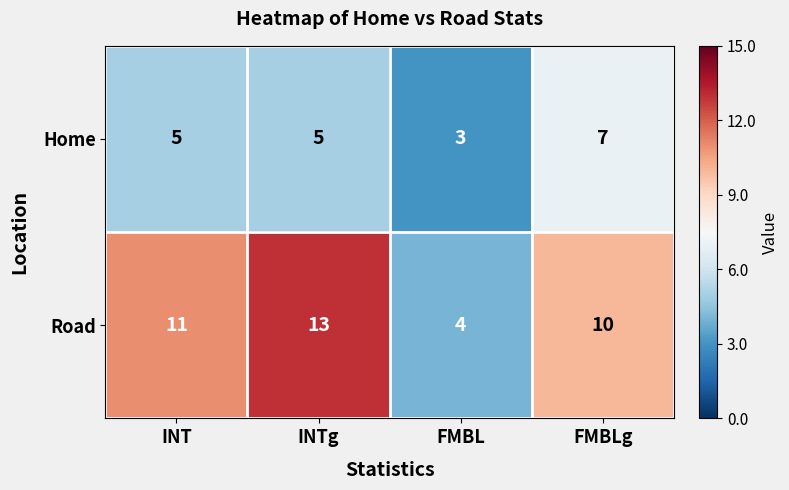

Reading left to right, extract all data points from this chart.

Home: 5	5	3	7
Road: 11	13	4	10